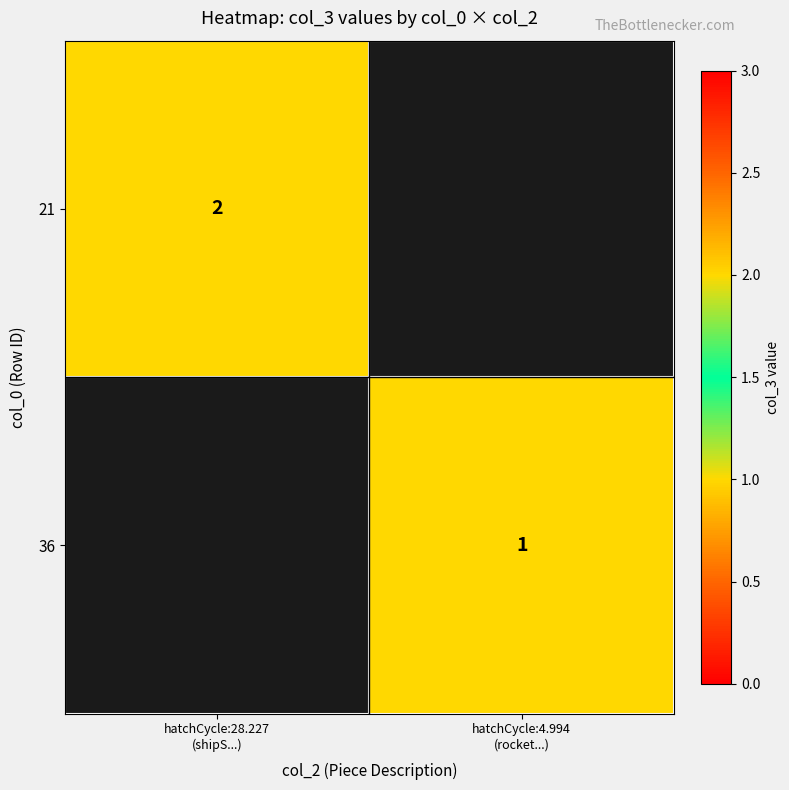

Is it true that 21 equals 2.0 at hatchCycle:28.227 (shipS...)?

True